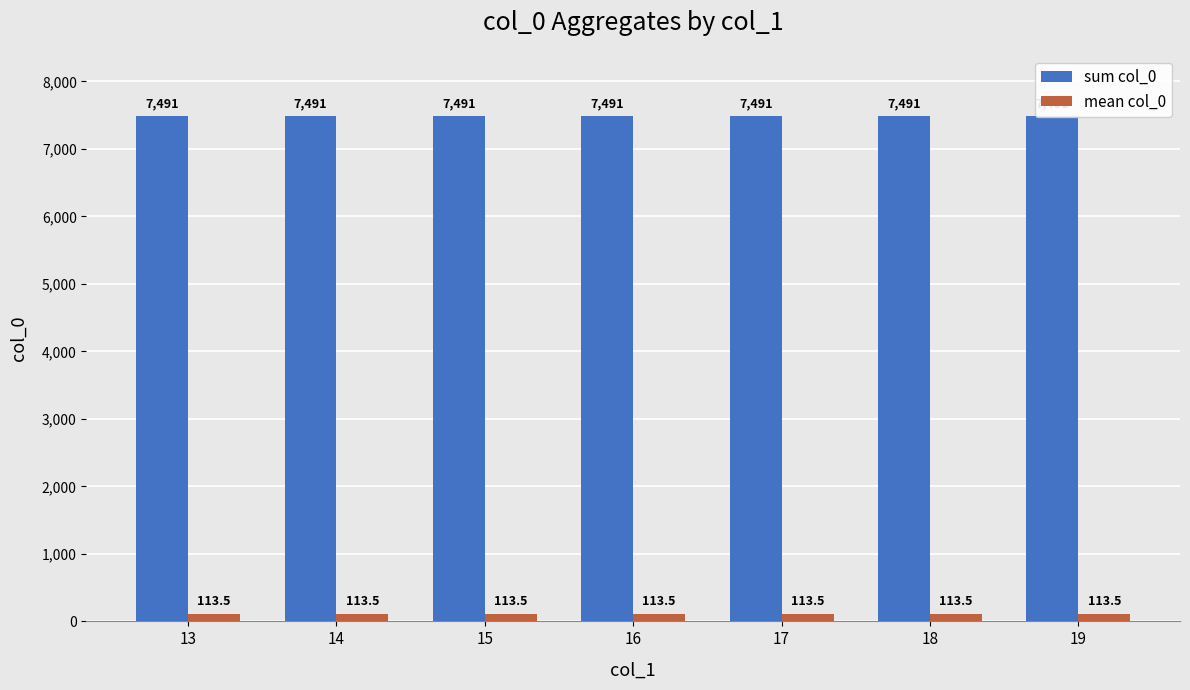

At which label does sum col_0 reach its minimum?

13